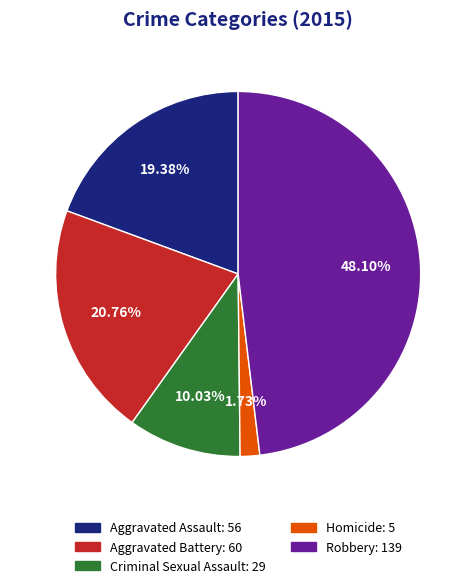

Approximately how many times larger is the value at Criminal Sexual Assault compared to Aggravated Assault?

0.5